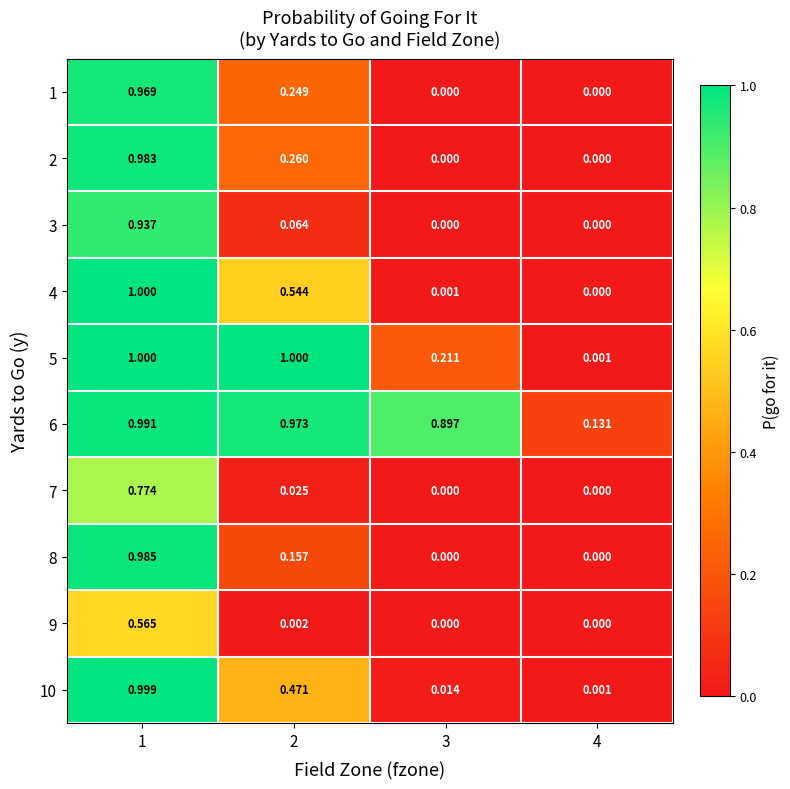

Is the value of 4 at 1 greater than the value of 8 at 4?

Yes